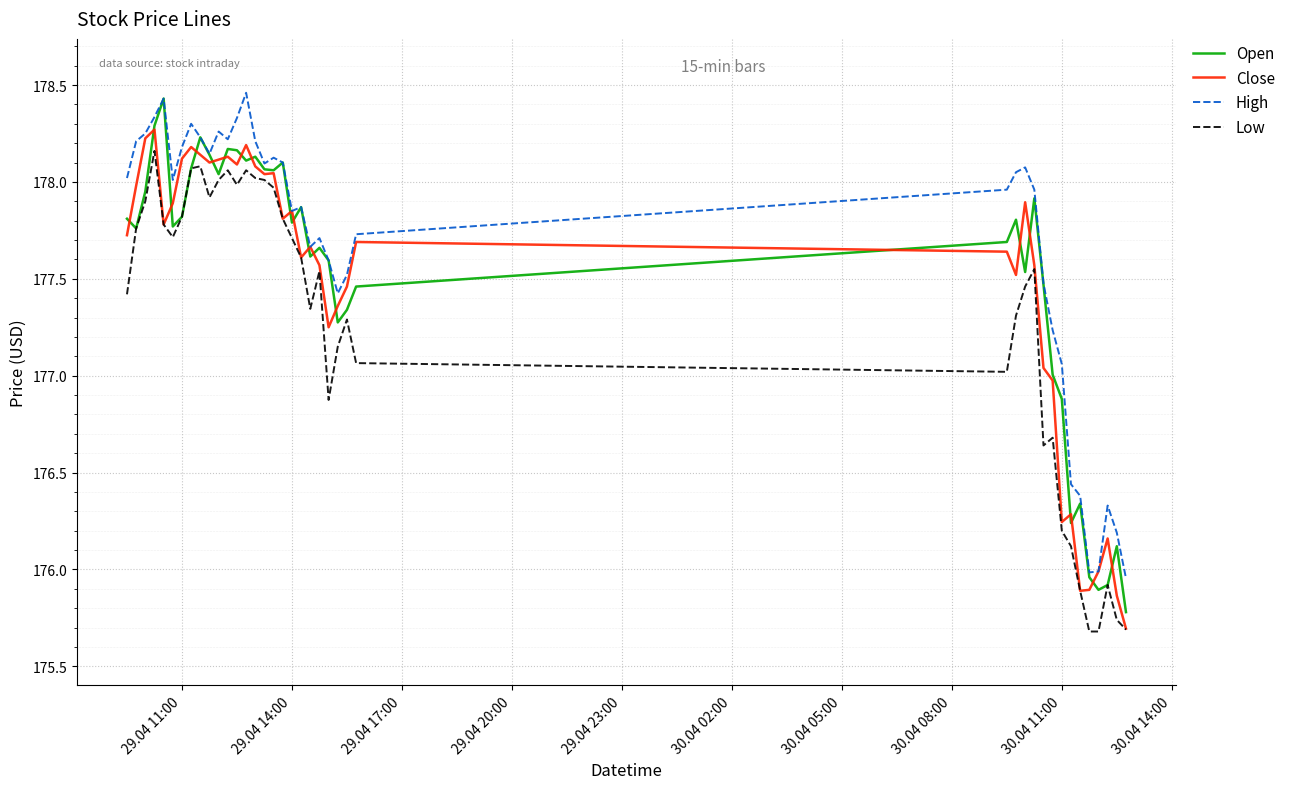

Which series has the largest total across all categories?

High